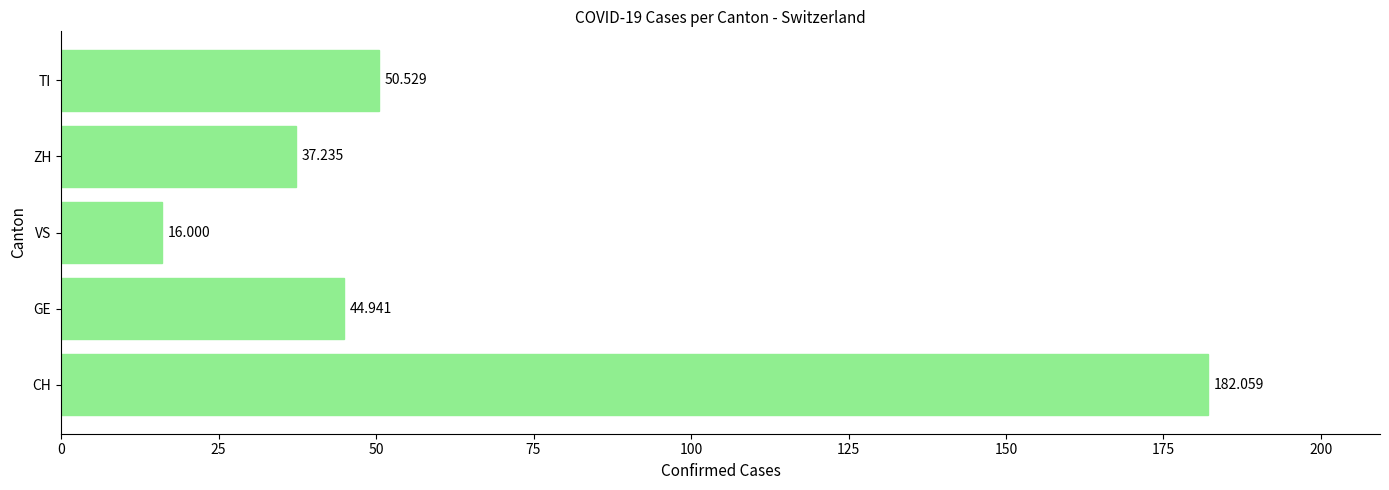

At which label is the value closest to 99?

TI